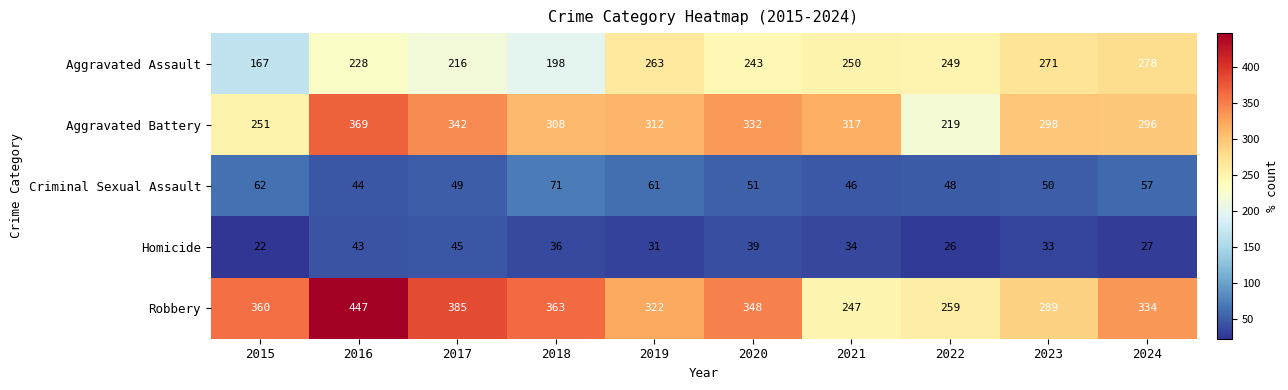

Rank the series by their maximum value, from highest to lowest.

Robbery, Aggravated Battery, Aggravated Assault, Criminal Sexual Assault, Homicide